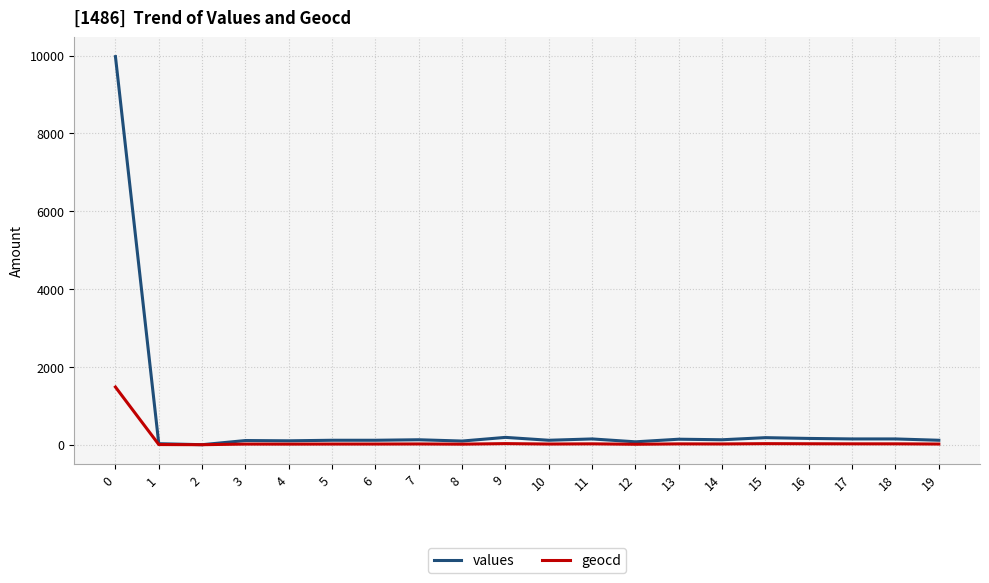

Which series has the largest range (max minus min)?

values